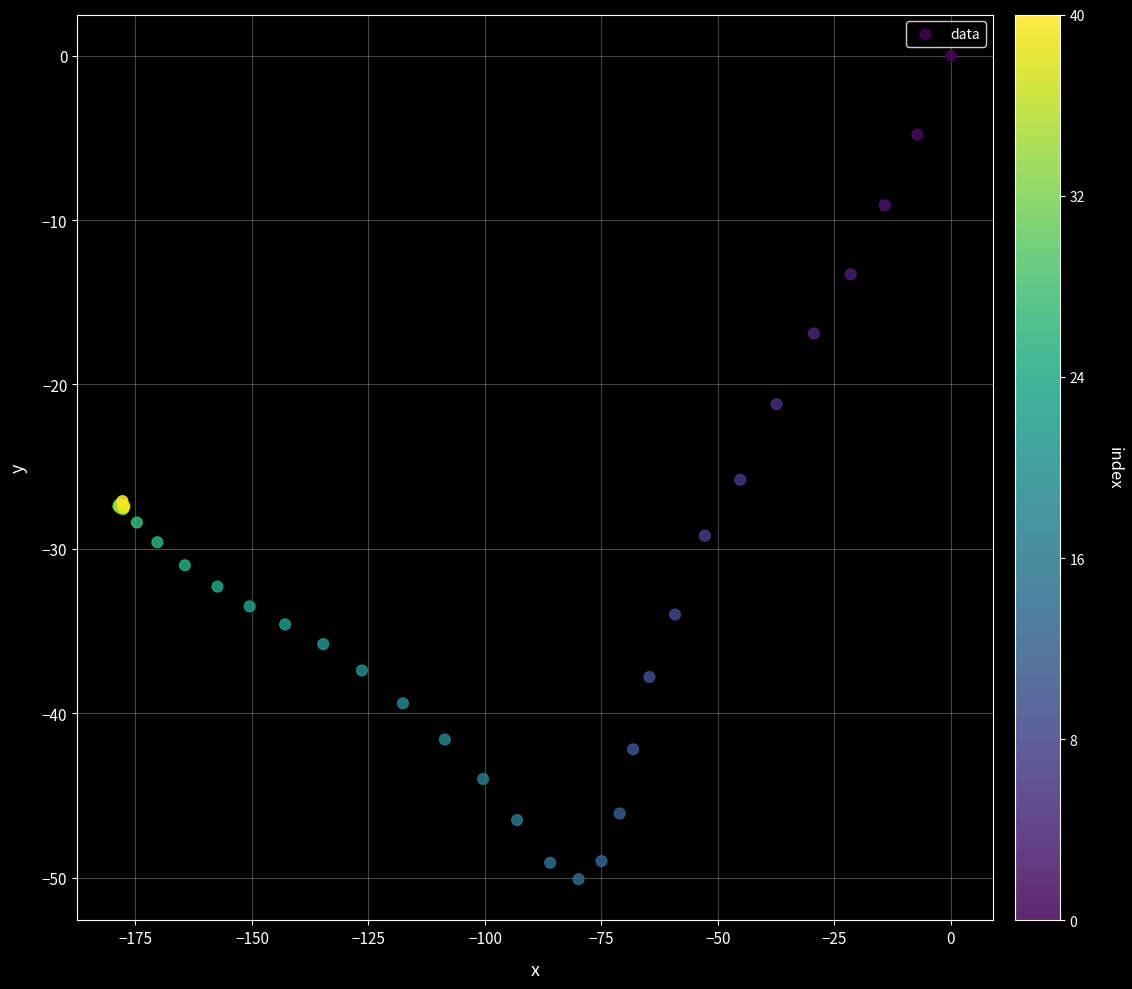

What Y value in the scatter plot is closest to -25?

-25.8